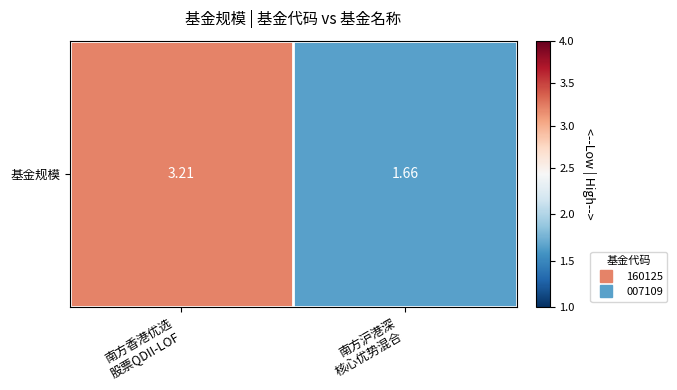

Where is the data nearest to the value 2?

南方沪港深
核心优势混合